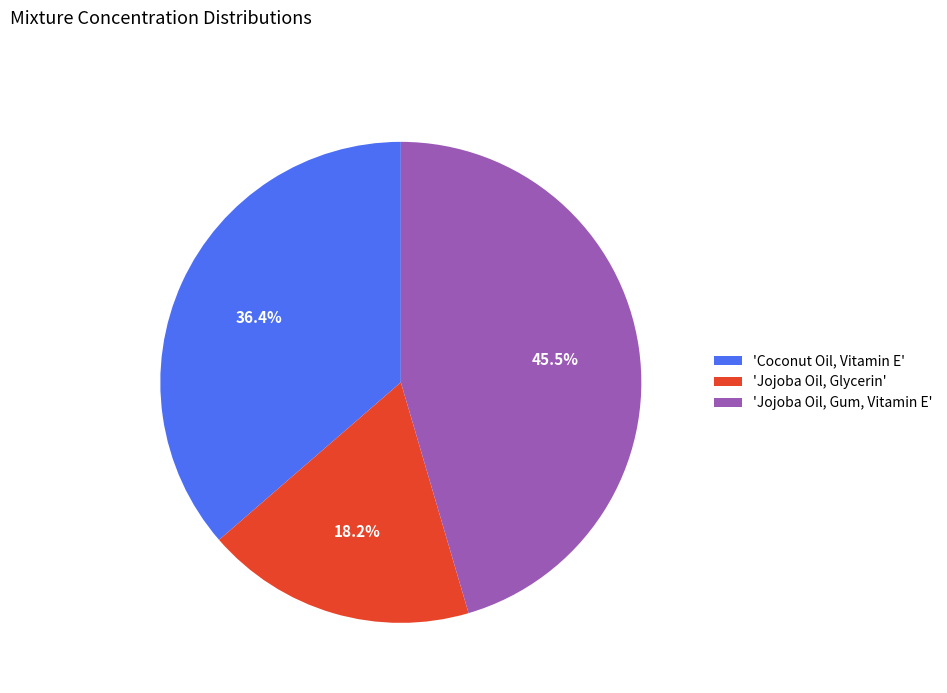

What is the total percentage of 'Coconut Oil, Vitamin E' and 'Jojoba Oil, Gum, Vitamin E'?

81.8%